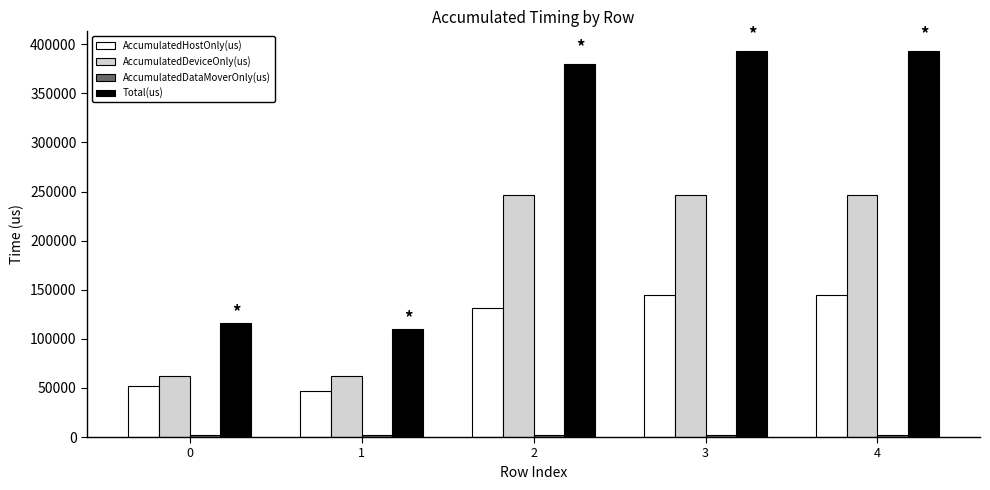

What is the difference between the maximum and minimum values in the Total(us) series?

283344.0